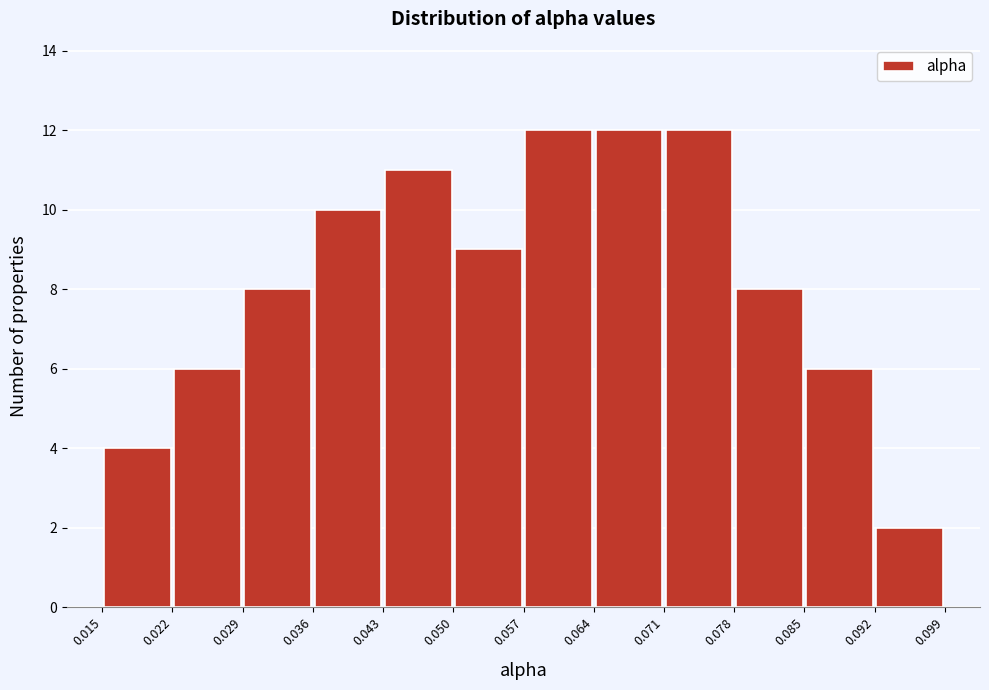

Reading left to right, transcribe this chart: for each bar, give the range it covers on the x-axis and its height. The values are not printed on the chart, so give them approximately, as read against the axis.

0.015 to 0.022: 4
0.022 to 0.029: 6
0.029 to 0.036: 8
0.036 to 0.043: 10
0.043 to 0.050: 11
0.050 to 0.057: 9
0.057 to 0.064: 12
0.064 to 0.071: 12
0.071 to 0.078: 12
0.078 to 0.085: 8
0.085 to 0.092: 6
0.092 to 0.099: 2